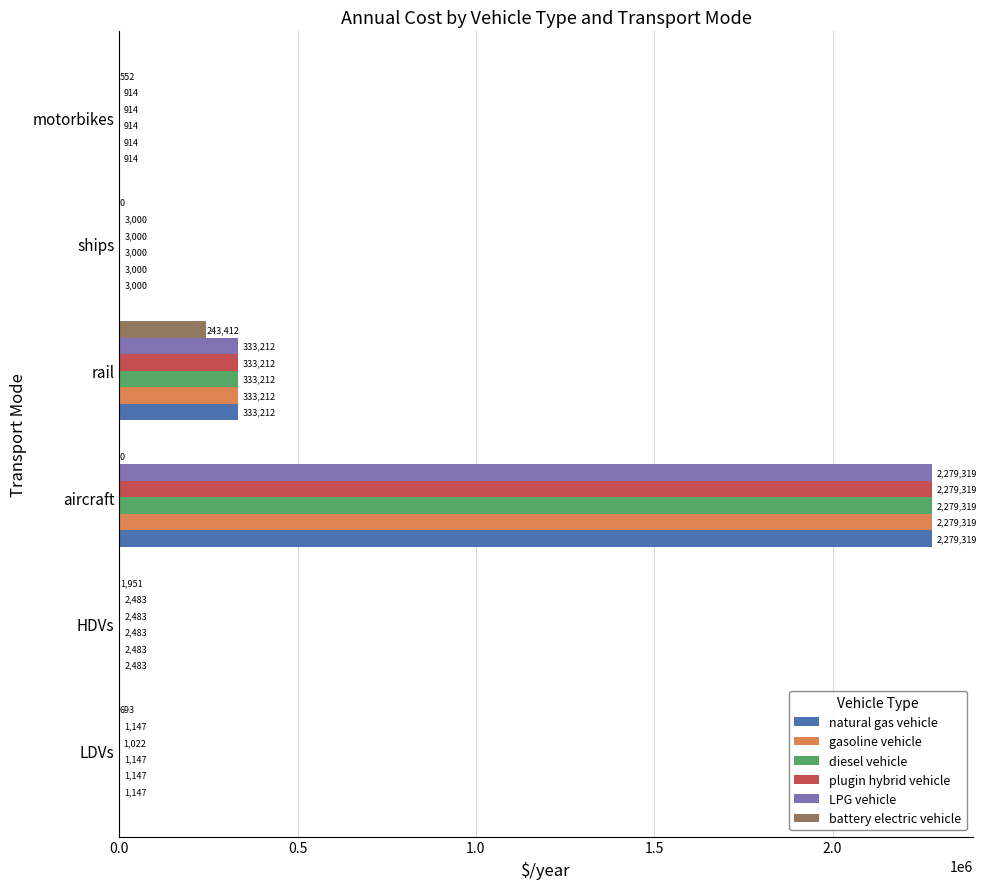

How many data points in battery electric vehicle are above 692?

3